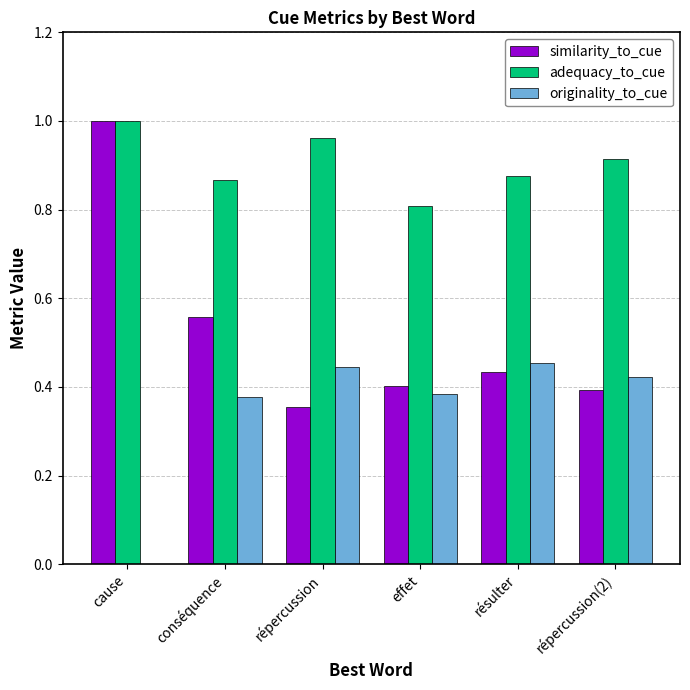

Is the value of adequacy_to_cue at répercussion greater than the value of similarity_to_cue at effet?

Yes